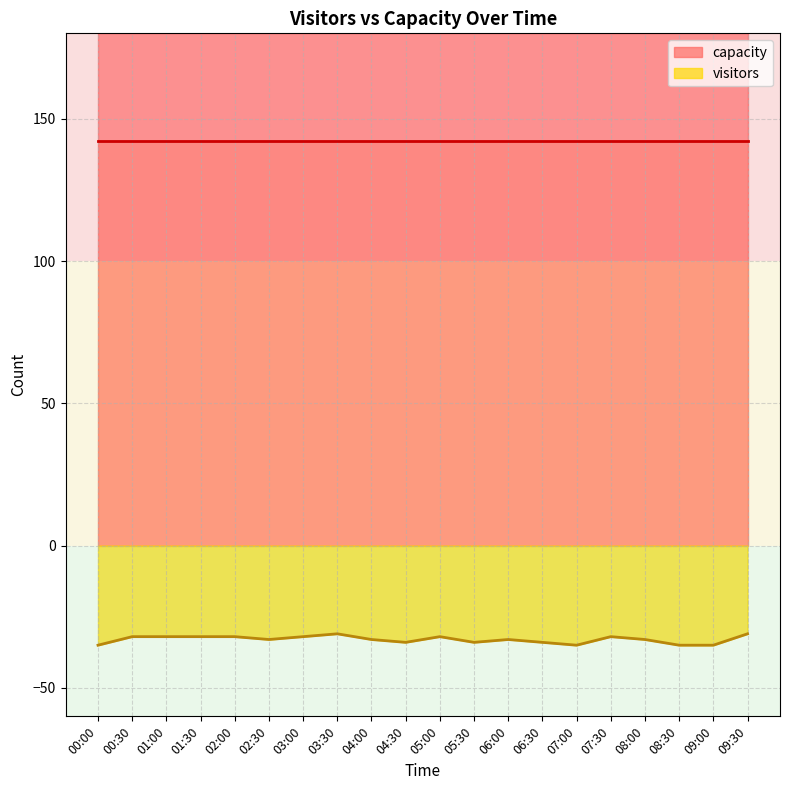

Rank the categories by value from lowest to highest.

00:00, 07:00, 08:30, 09:00, 04:30, 05:30, 06:30, 02:30, 04:00, 06:00, 08:00, 00:30, 01:00, 01:30, 02:00, 03:00, 05:00, 07:30, 03:30, 09:30